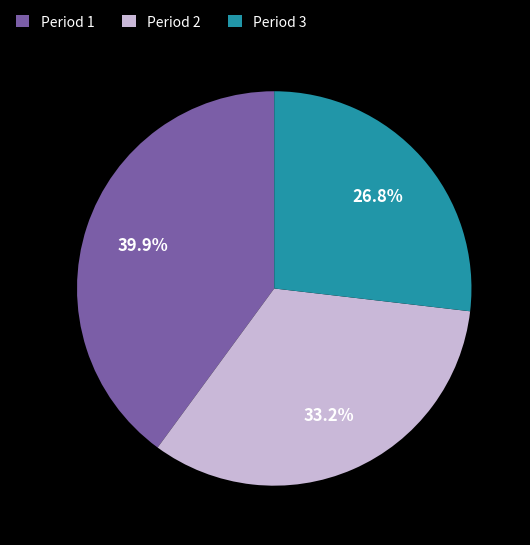

What is the ratio of the value at Period 2 to the value at Period 3?

1.2